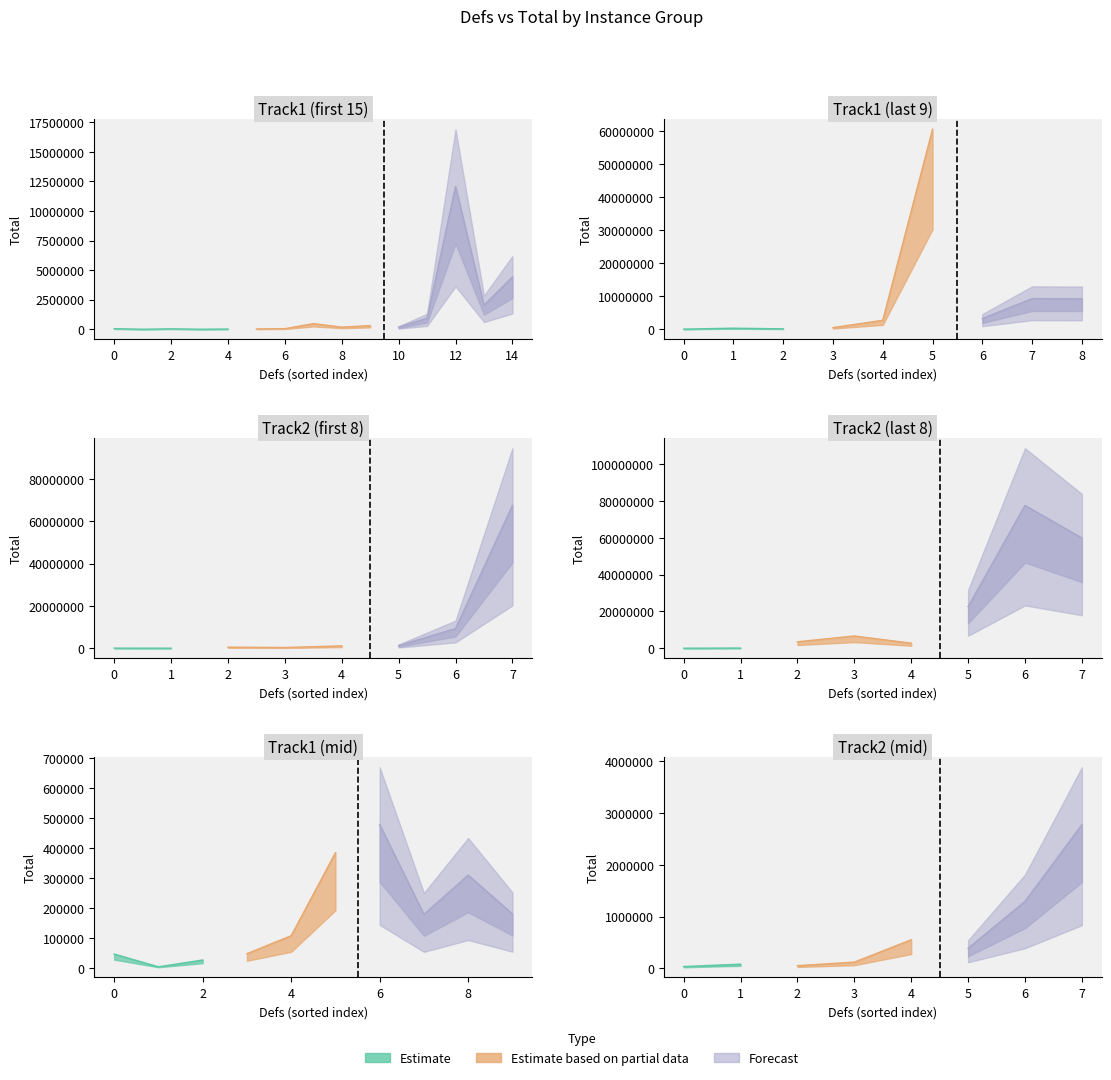

How many interior local valleys does the Defs series have?

10